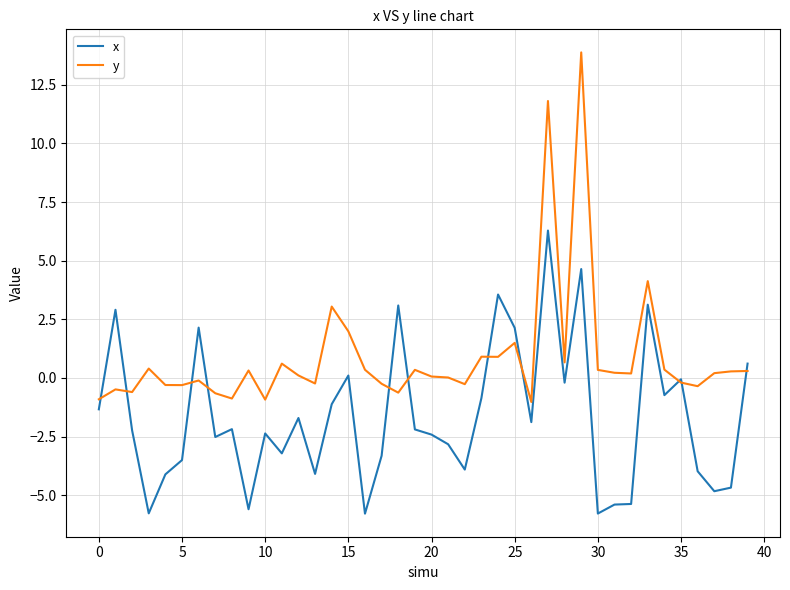

What is the lowest value of the y series?

-1.0